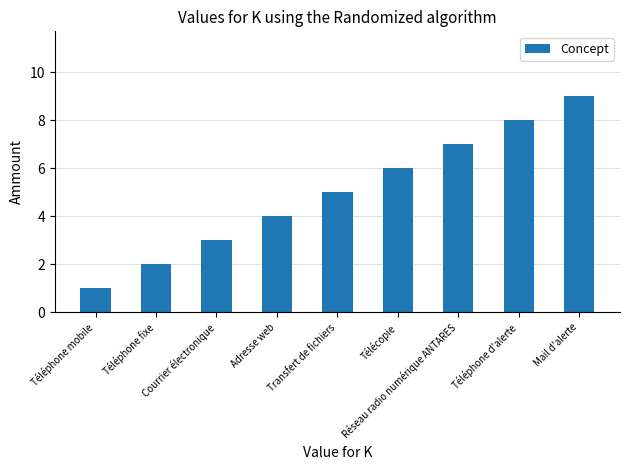

Rank the categories by value from lowest to highest.

Téléphone mobile, Téléphone fixe, Courrier électronique, Adresse web, Transfert de fichiers, Télécopie, Réseau radio numérique ANTARES, Téléphone d'alerte, Mail d'alerte